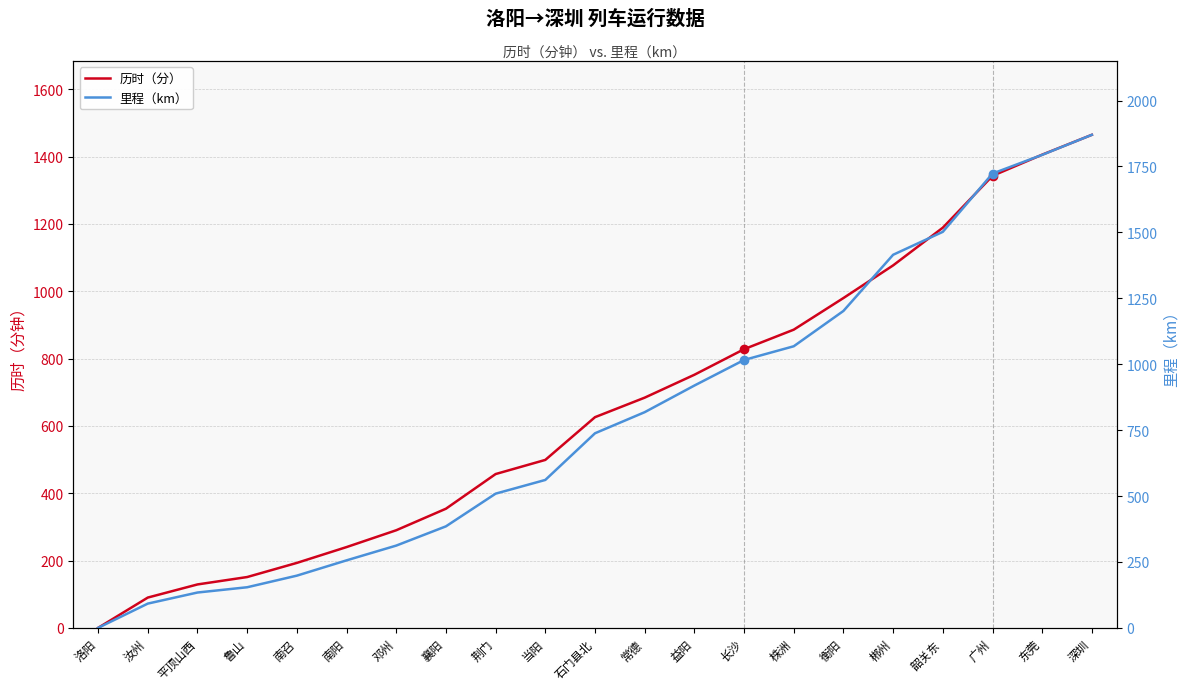

True or false: 历时（分） and 里程（km） cross at least once.

False